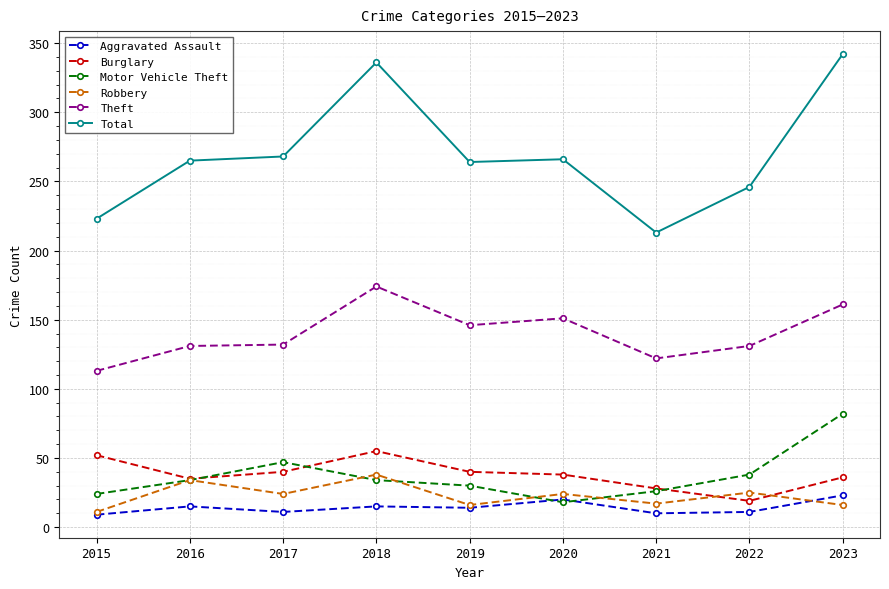

Where is the first local minimum for Aggravated Assault?

2017